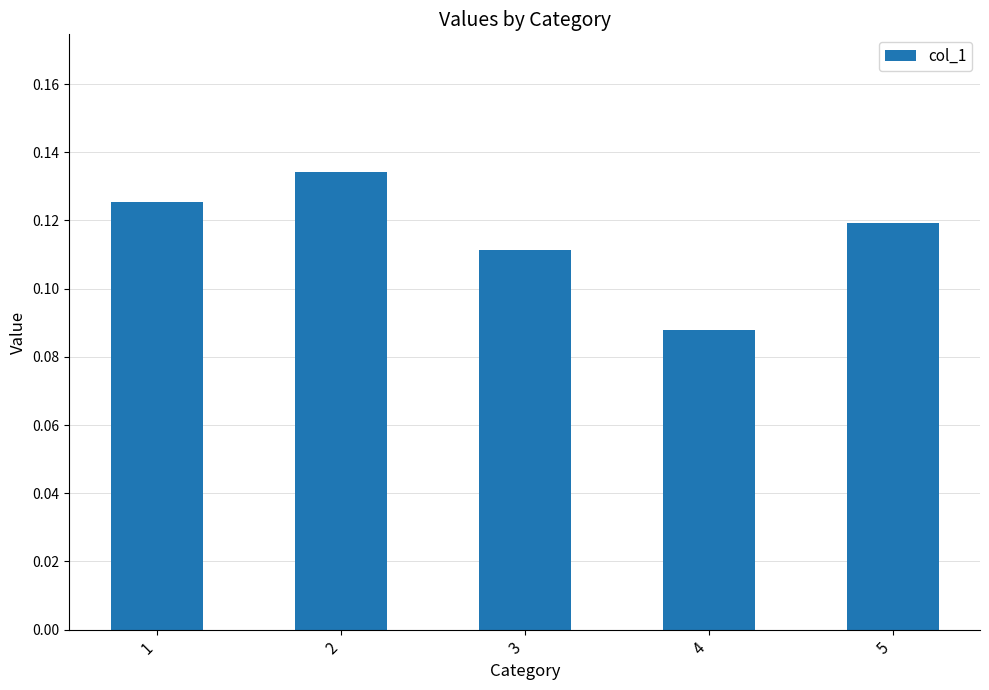

The chart shows a value of 0.0 at 2. True or false?

False